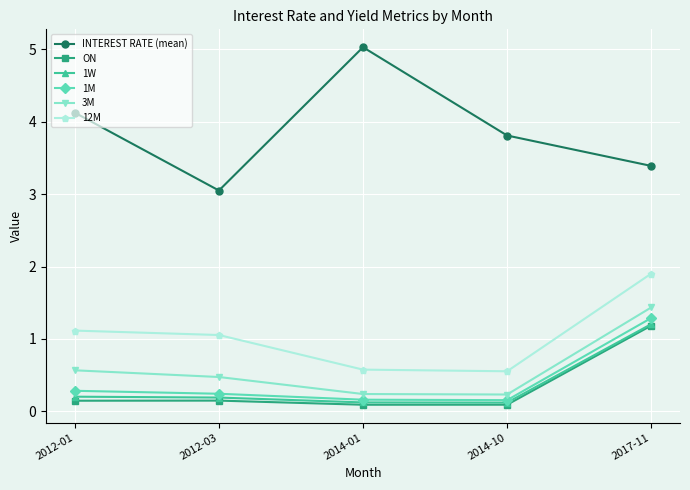

True or false: ON and 1M cross at least once.

False